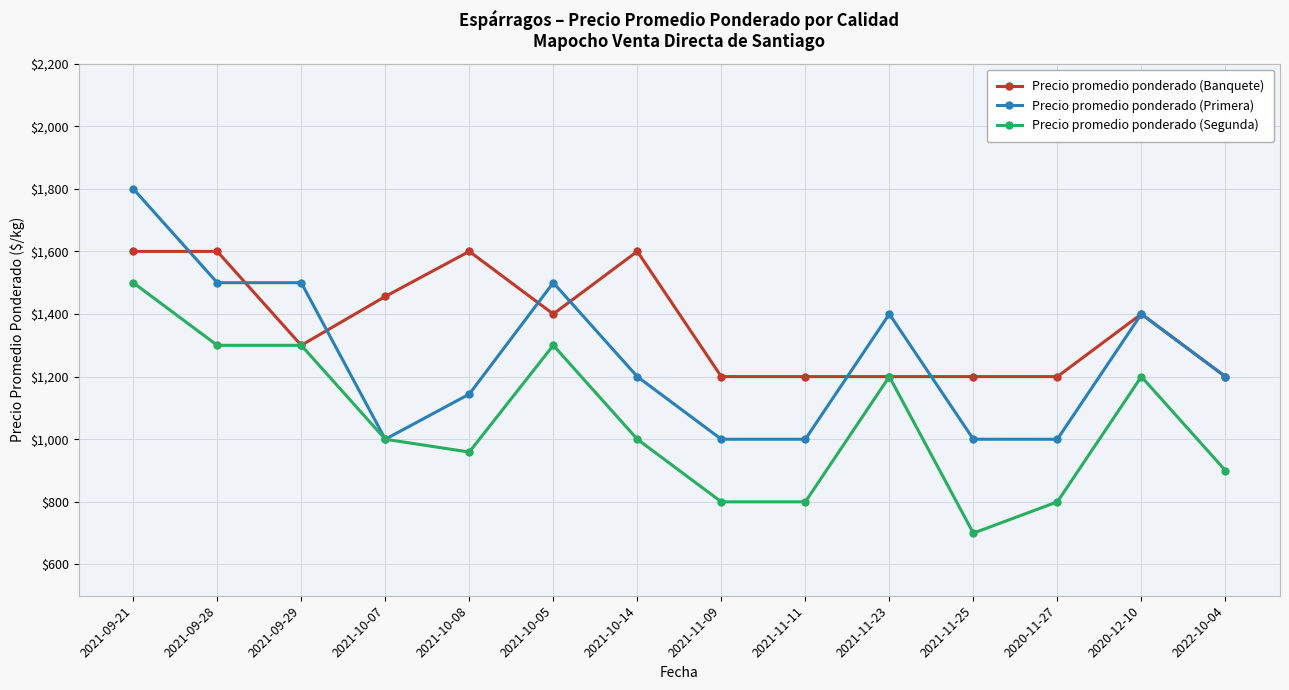

The Precio promedio ponderado (Banquete) series shows 1893 at 2020-12-10. True or false?

False